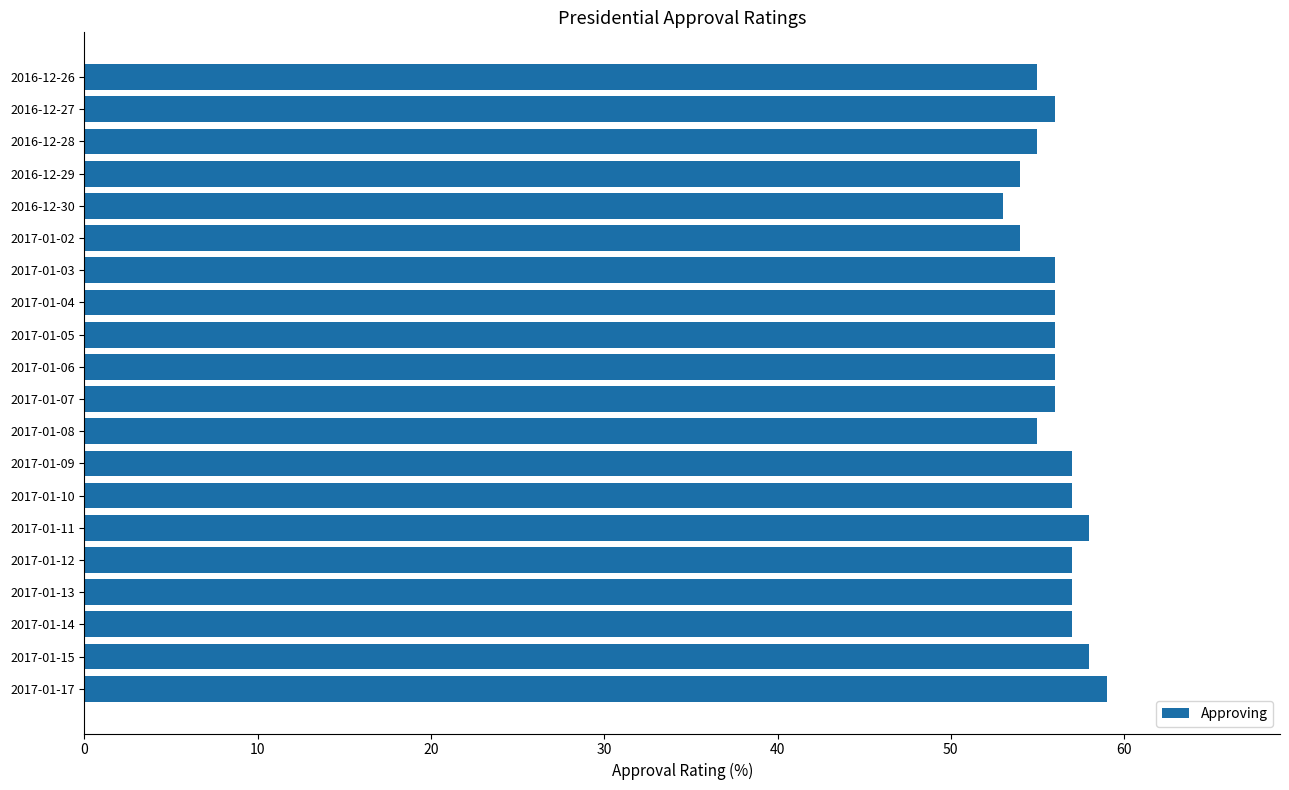

How many bars are there in total?

20